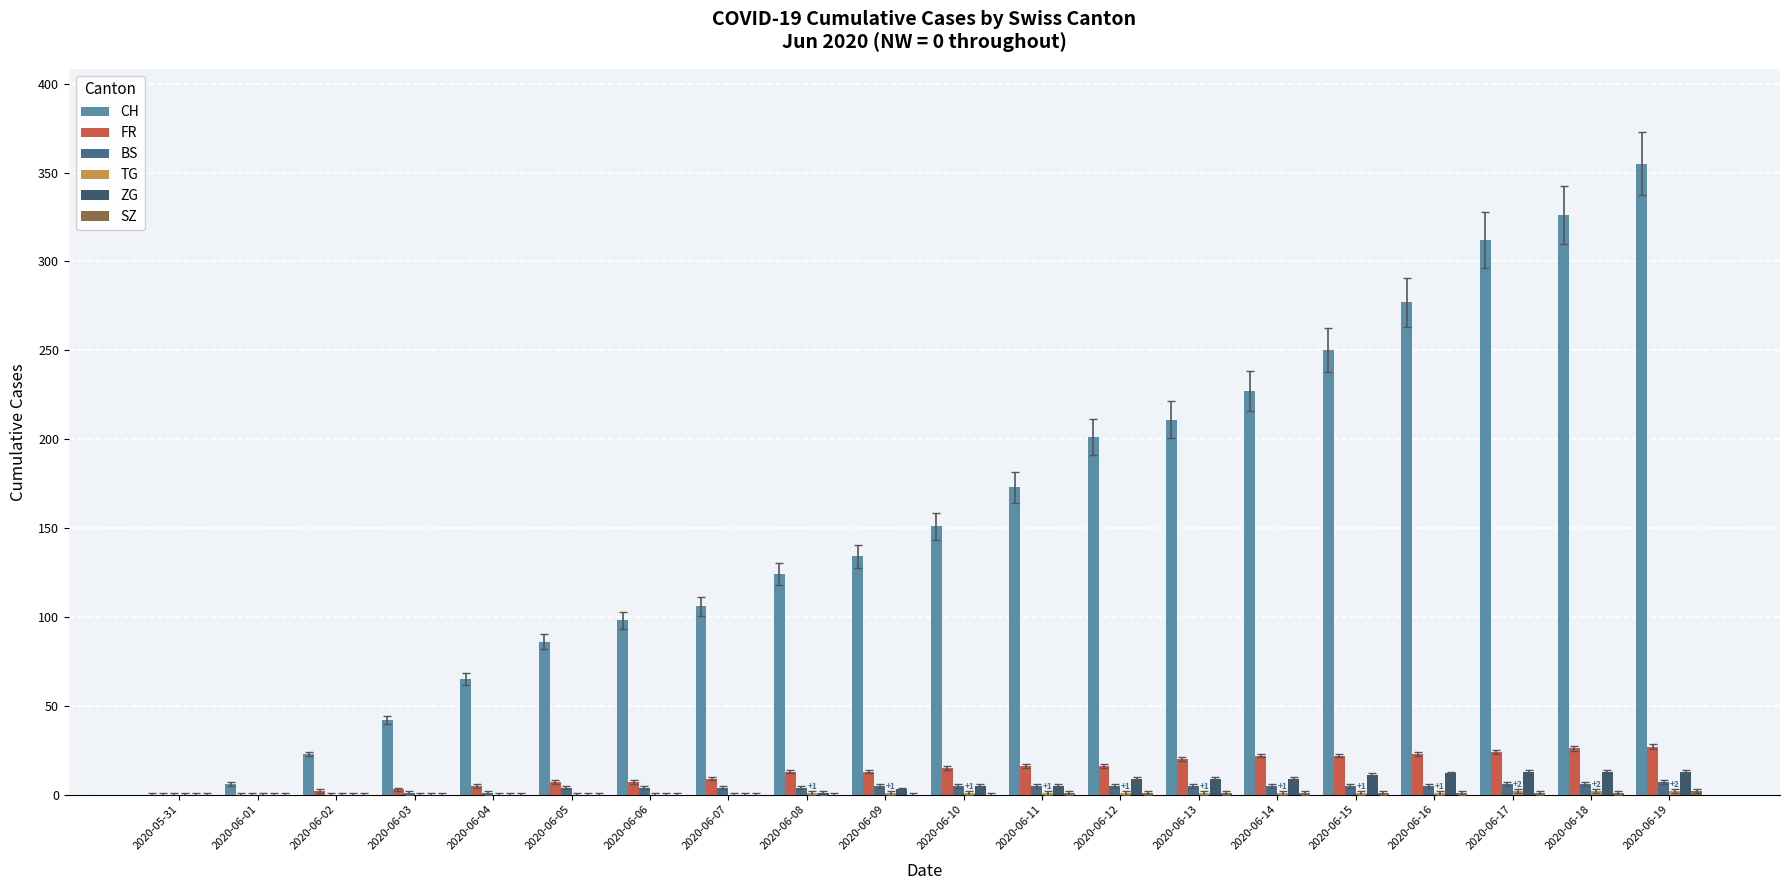

How many groups of bars are there?

20